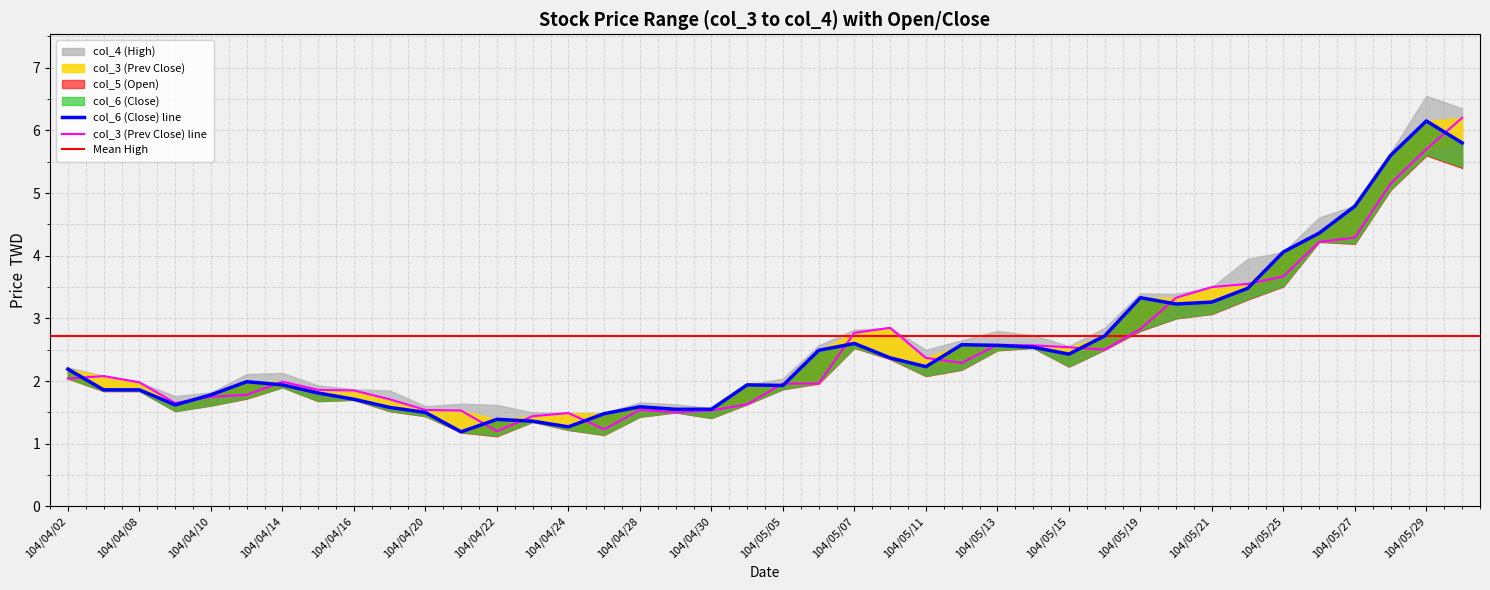

What is the minimum value for col_5 (Open)?

1.2